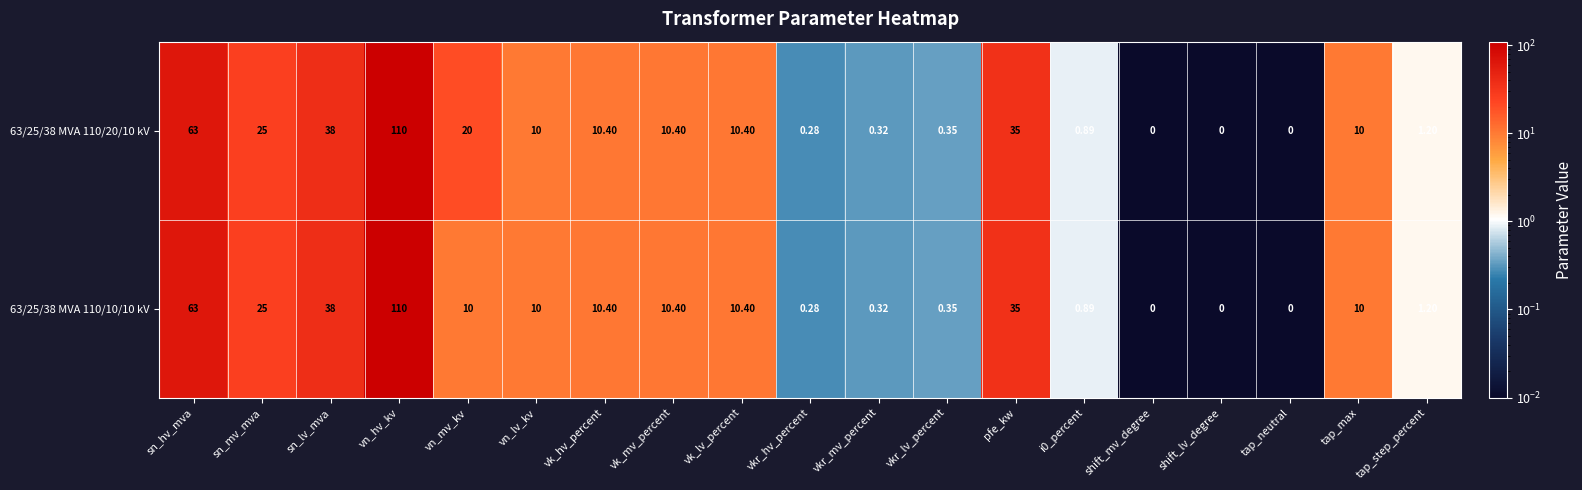

Is the value of 63/25/38 MVA 110/10/10 kV at sn_hv_mva greater than the value of 63/25/38 MVA 110/20/10 kV at vk_mv_percent?

Yes